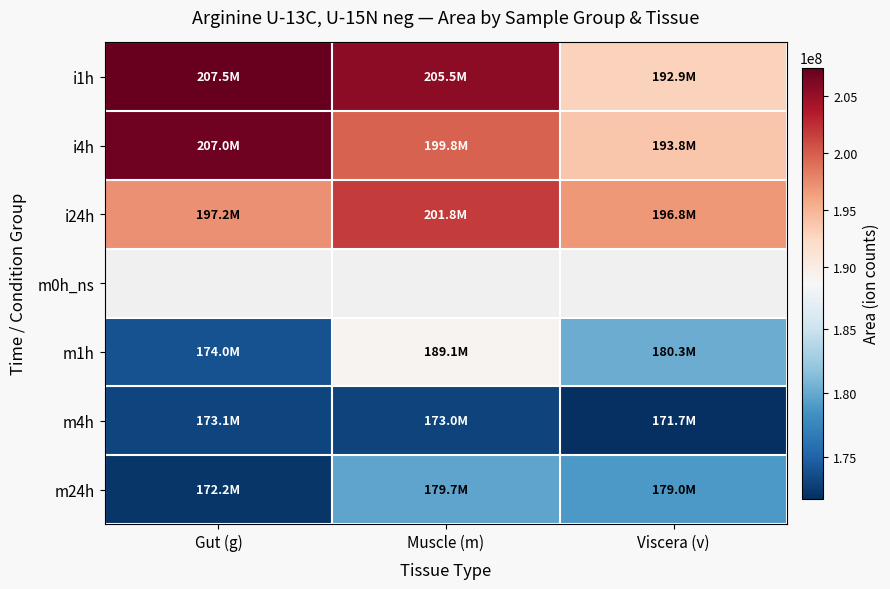

Which category has the lowest value in the m4h series?

Viscera (v)